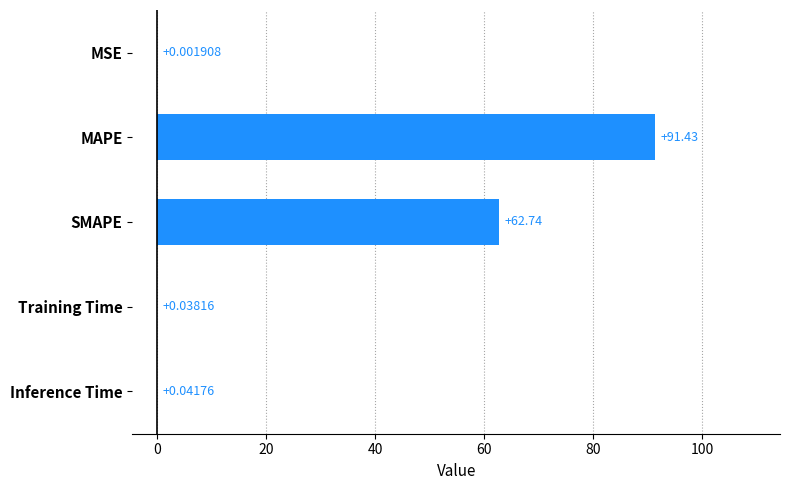

What is the change in value from MSE to MAPE?

+91.4